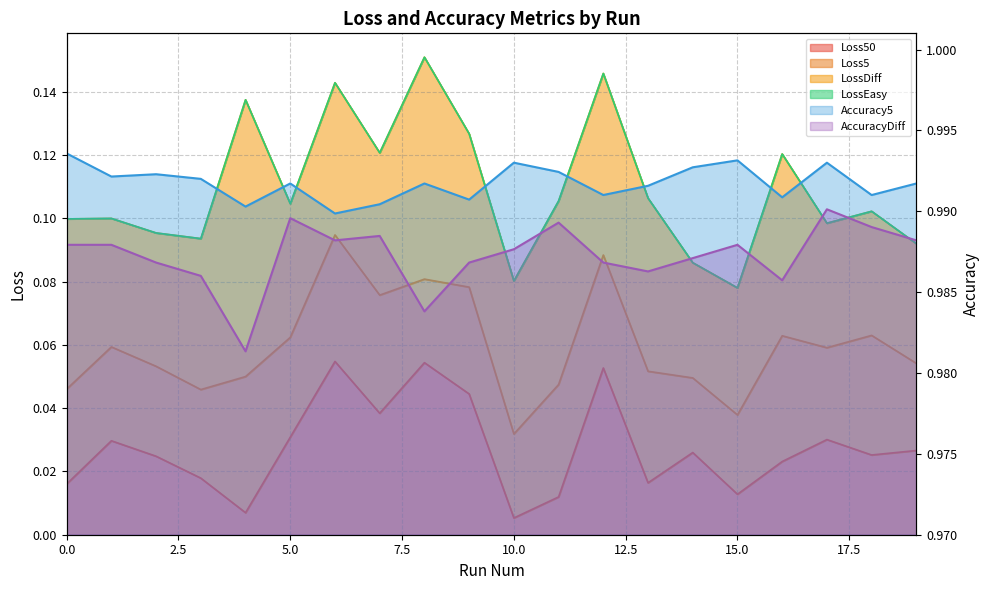

What is the highest value of the AccuracyDiff line series?

1.0